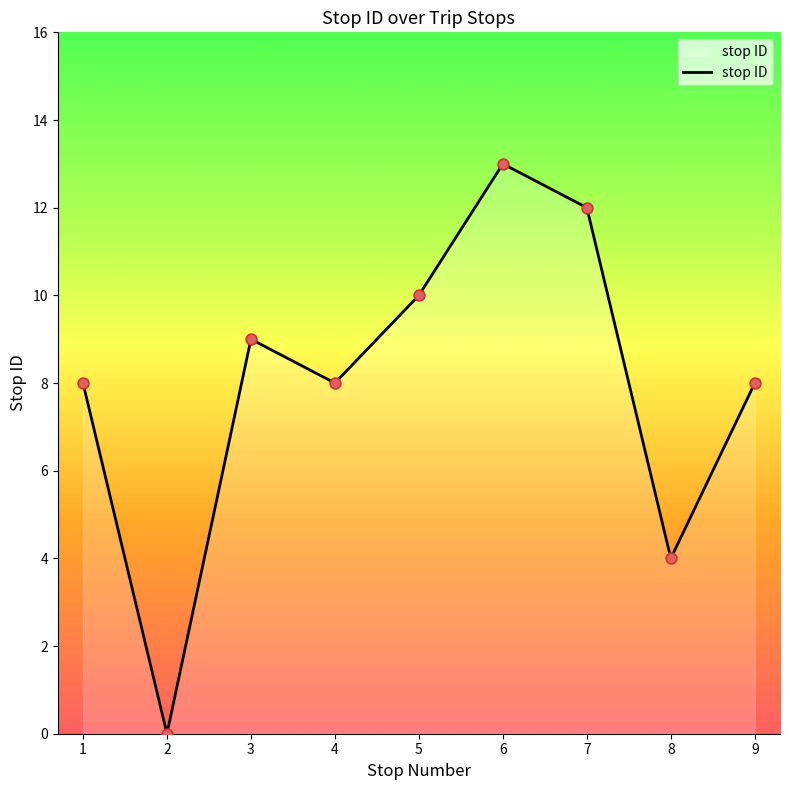

Between 7 and 4, which is larger?

7